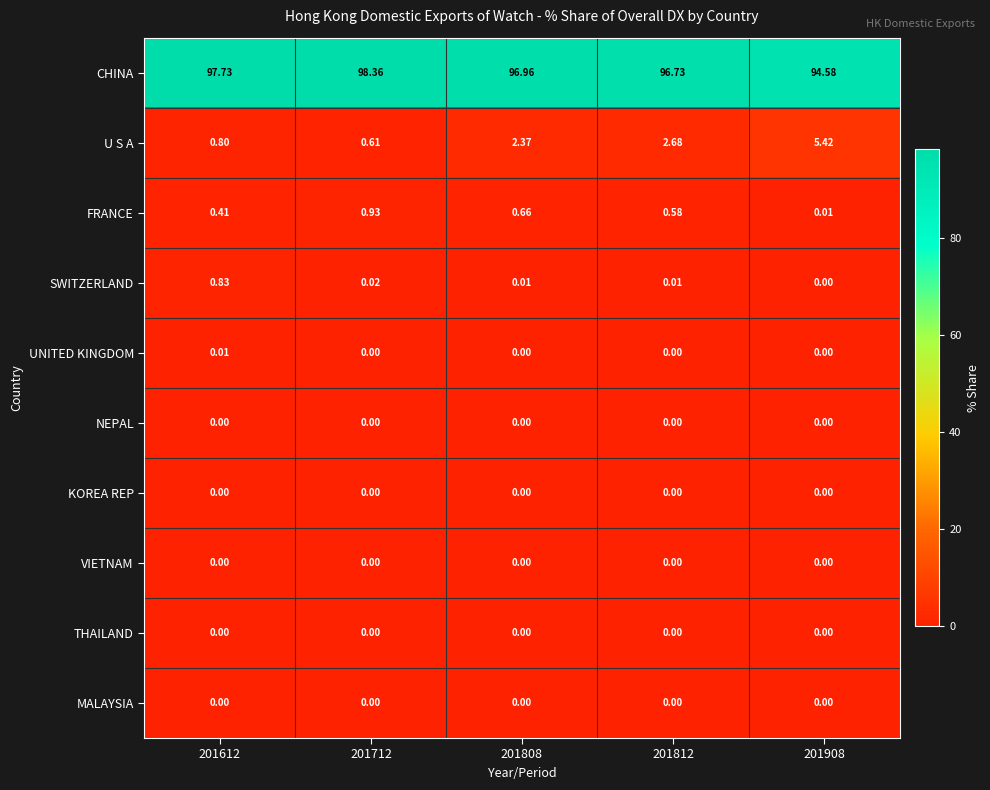

Which series has the largest range (max minus min)?

U S A